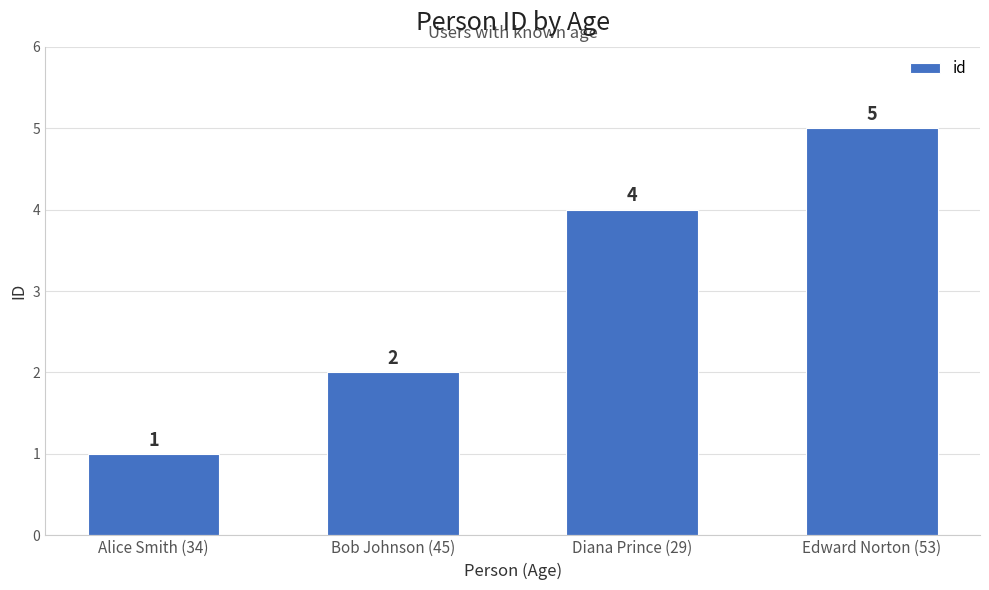

How many data points are less than 4?

2